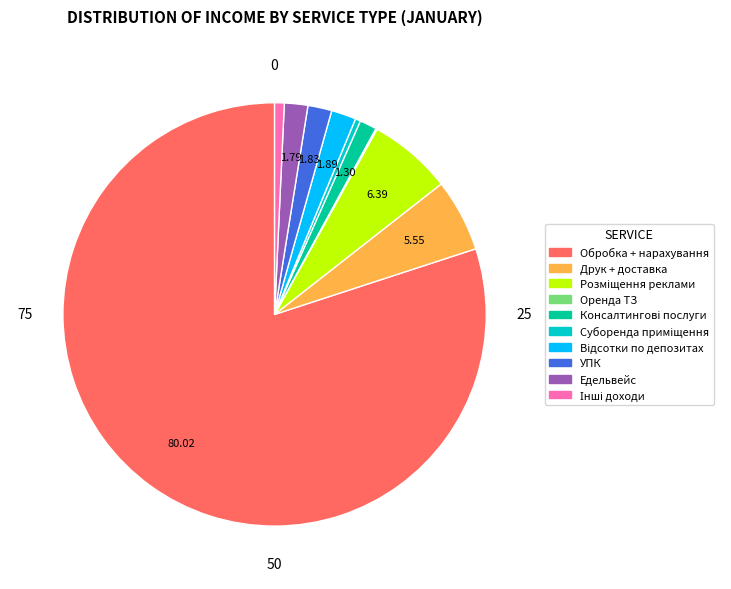

Is Обробка + нарахування the majority of the pie?

Yes